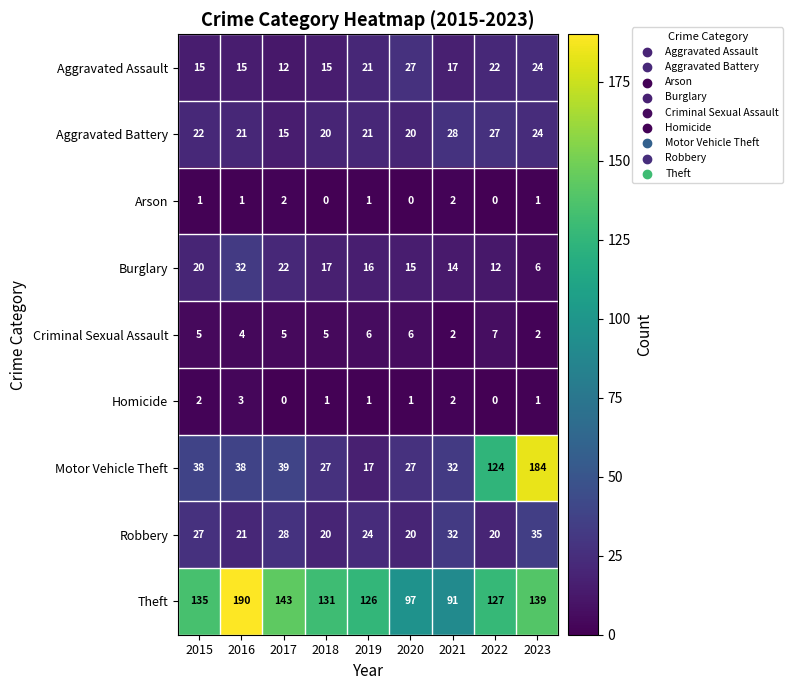

At how many categories does at least one series exceed 3?

9